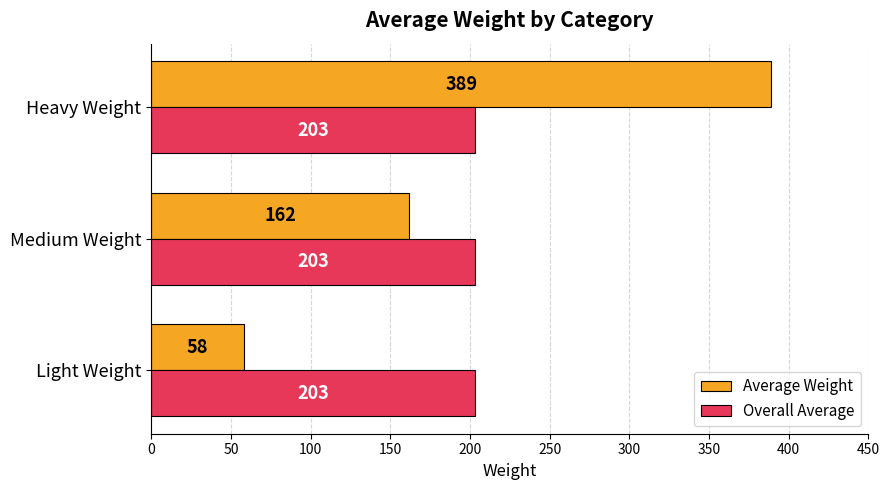

What is the total value across all series at Heavy Weight?

592